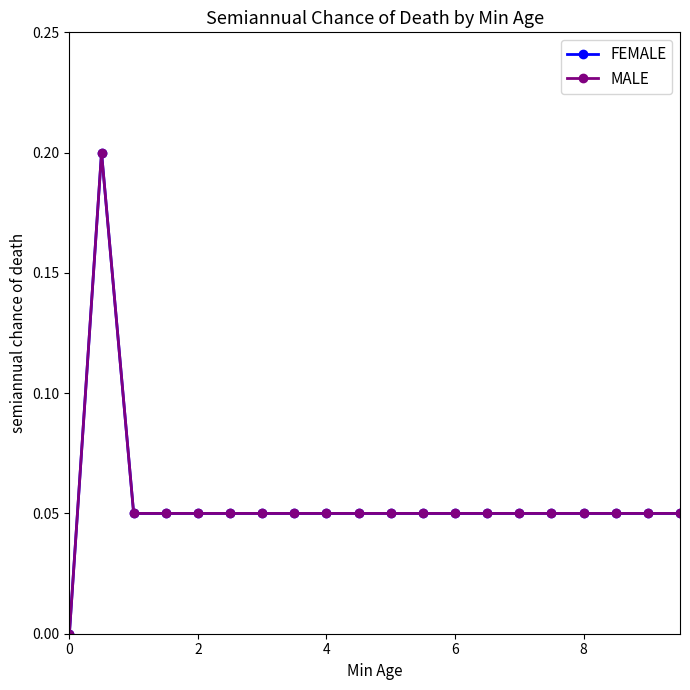

Reading right to left, list all the values displayed in this chart.

FEMALE: 0.1	0.1	0.1	0.1	0.1	0.1	0.1	0.1	0.1	0.1	0.1	0.1	0.1	0.1	0.1	0.1	0.1	0.1	0.2	0.0
MALE: 0.1	0.1	0.1	0.1	0.1	0.1	0.1	0.1	0.1	0.1	0.1	0.1	0.1	0.1	0.1	0.1	0.1	0.1	0.2	0.0